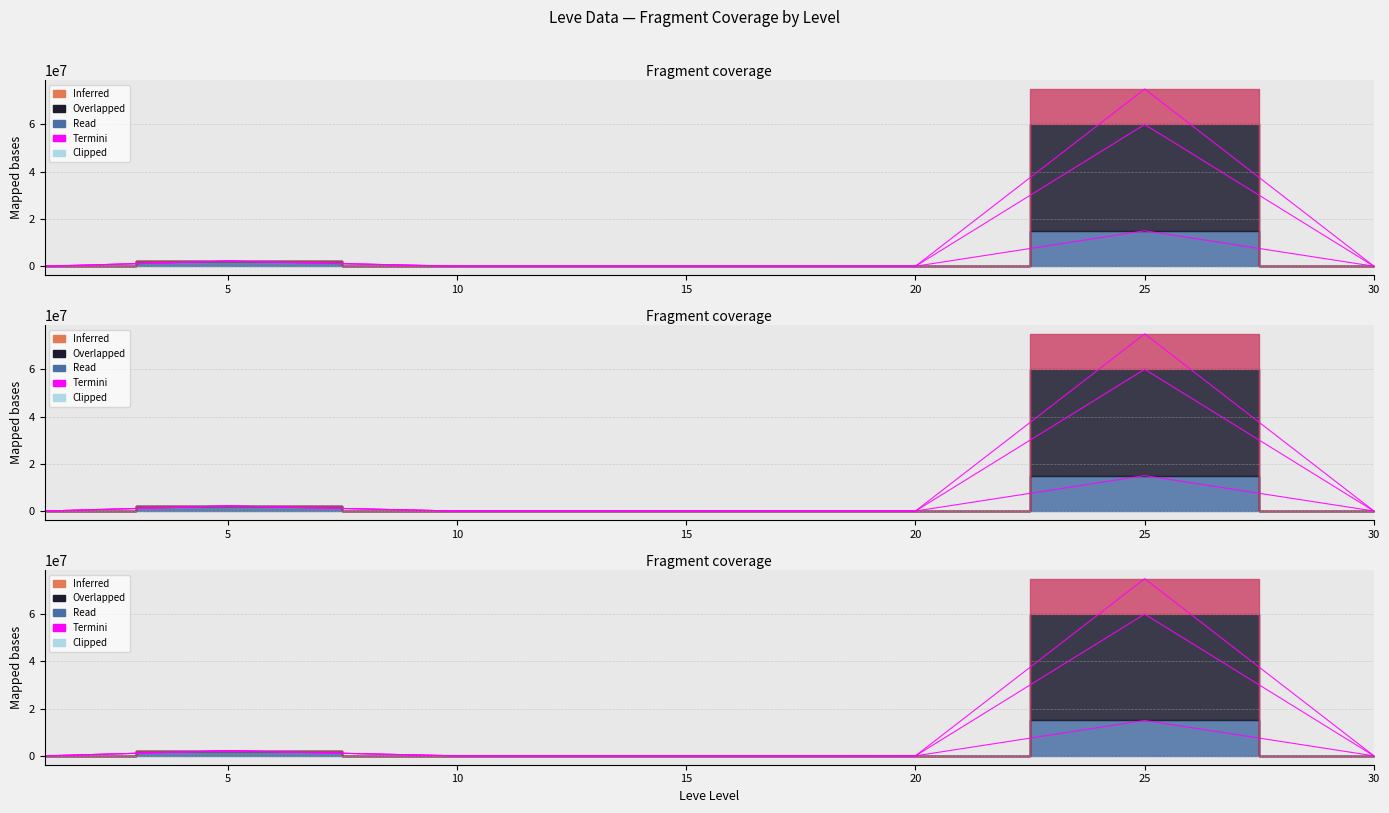

Is it true that the value at 15 is 9105.2?

False